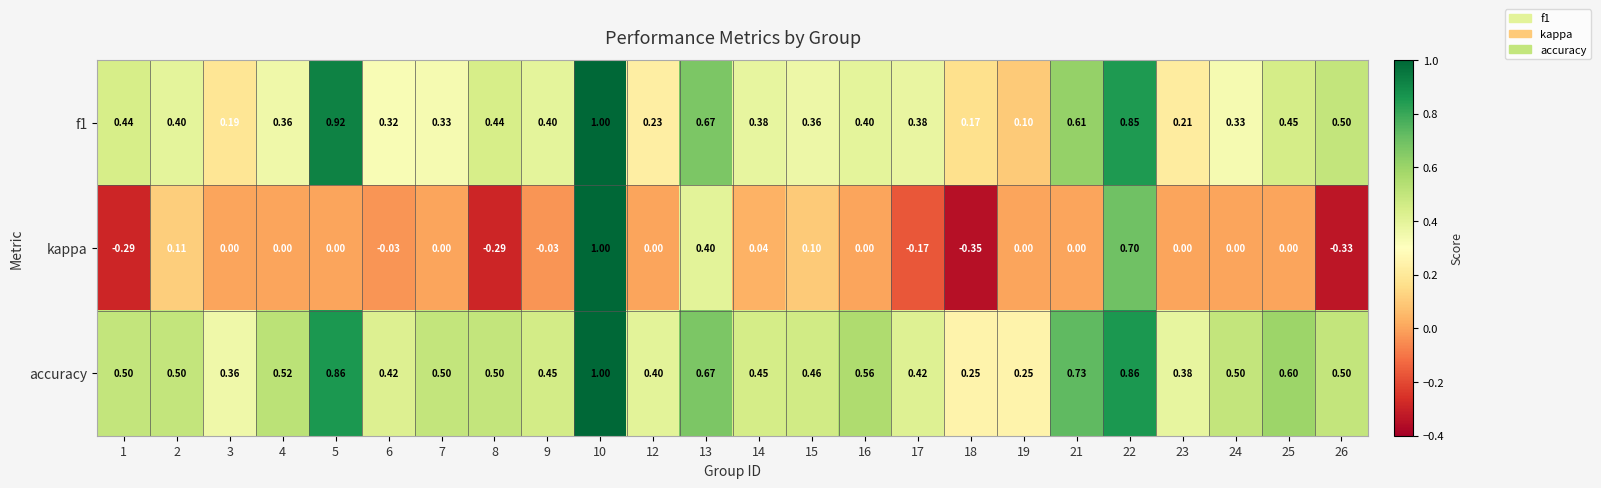

At 12, list the series in order from smallest to largest.

kappa, f1, accuracy